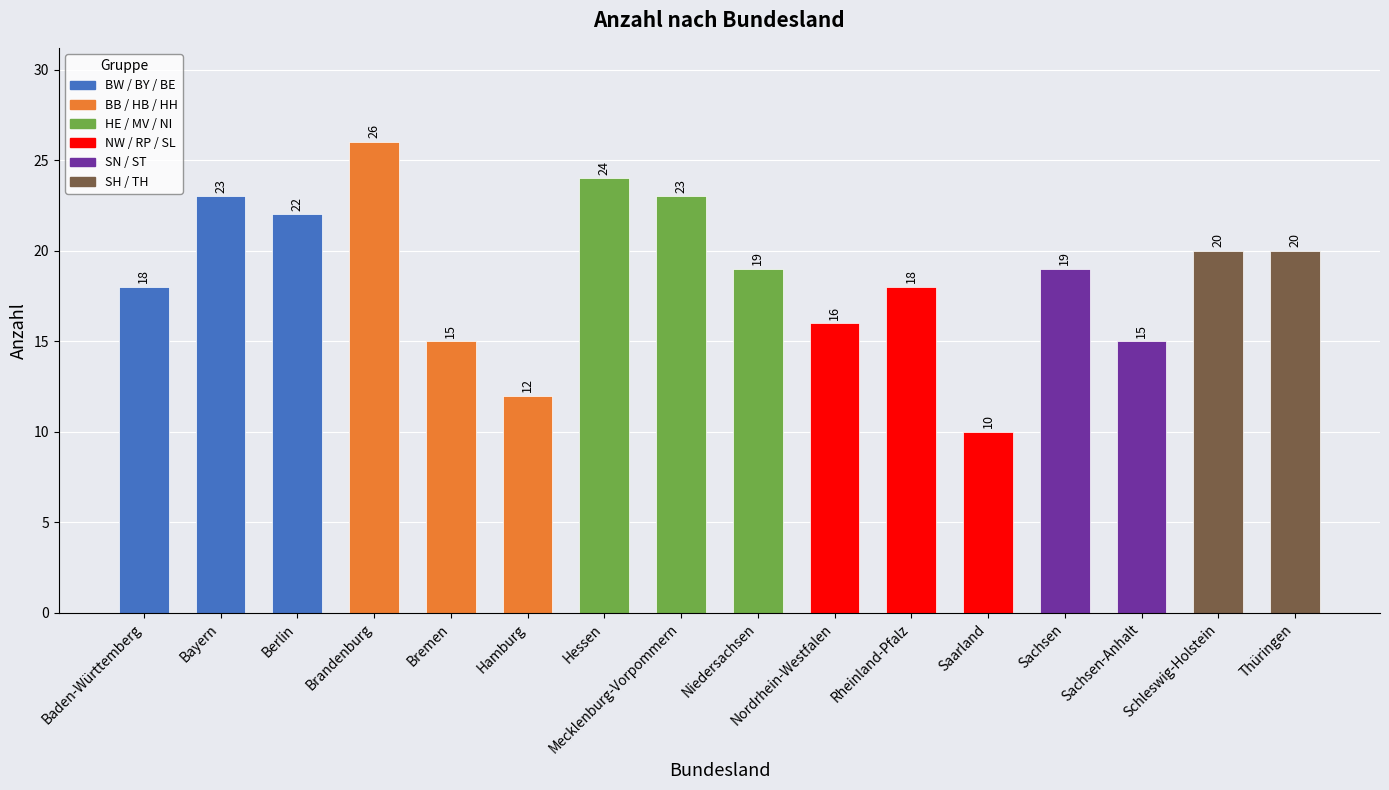

What position from the right is Rheinland-Pfalz?

6